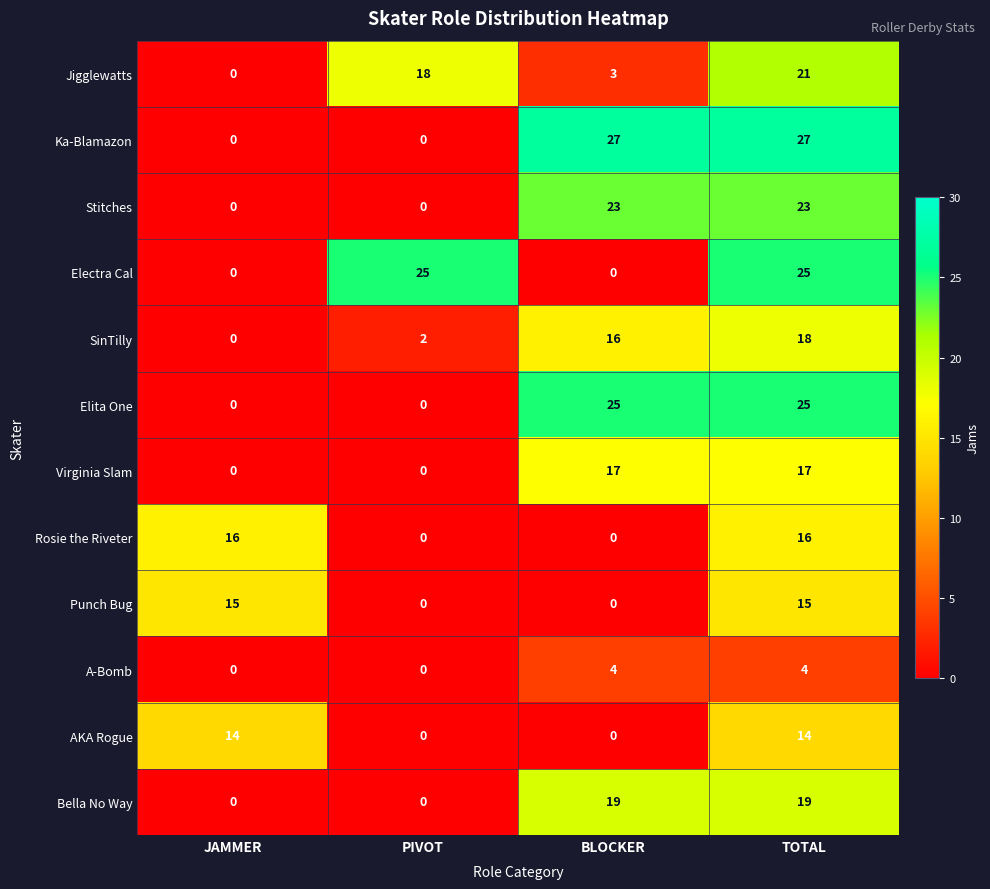

True or false: Electra Cal has a value of 16 at TOTAL.

False